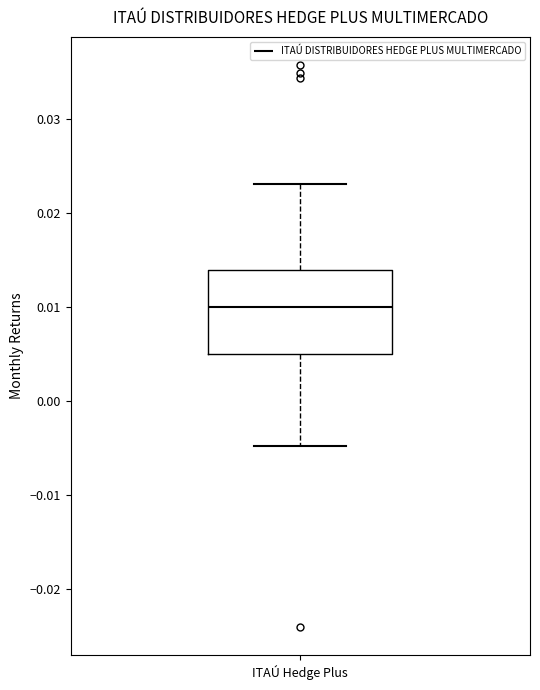

Transcribe this box plot: give where the median line is, the range the box spans, and where the two whiskers end, as read against the y-axis. The values are not printed on the chart, so give them approximately, as read against the axis.

median 0.010, box 0.005 to 0.014, whiskers -0.005 to 0.023